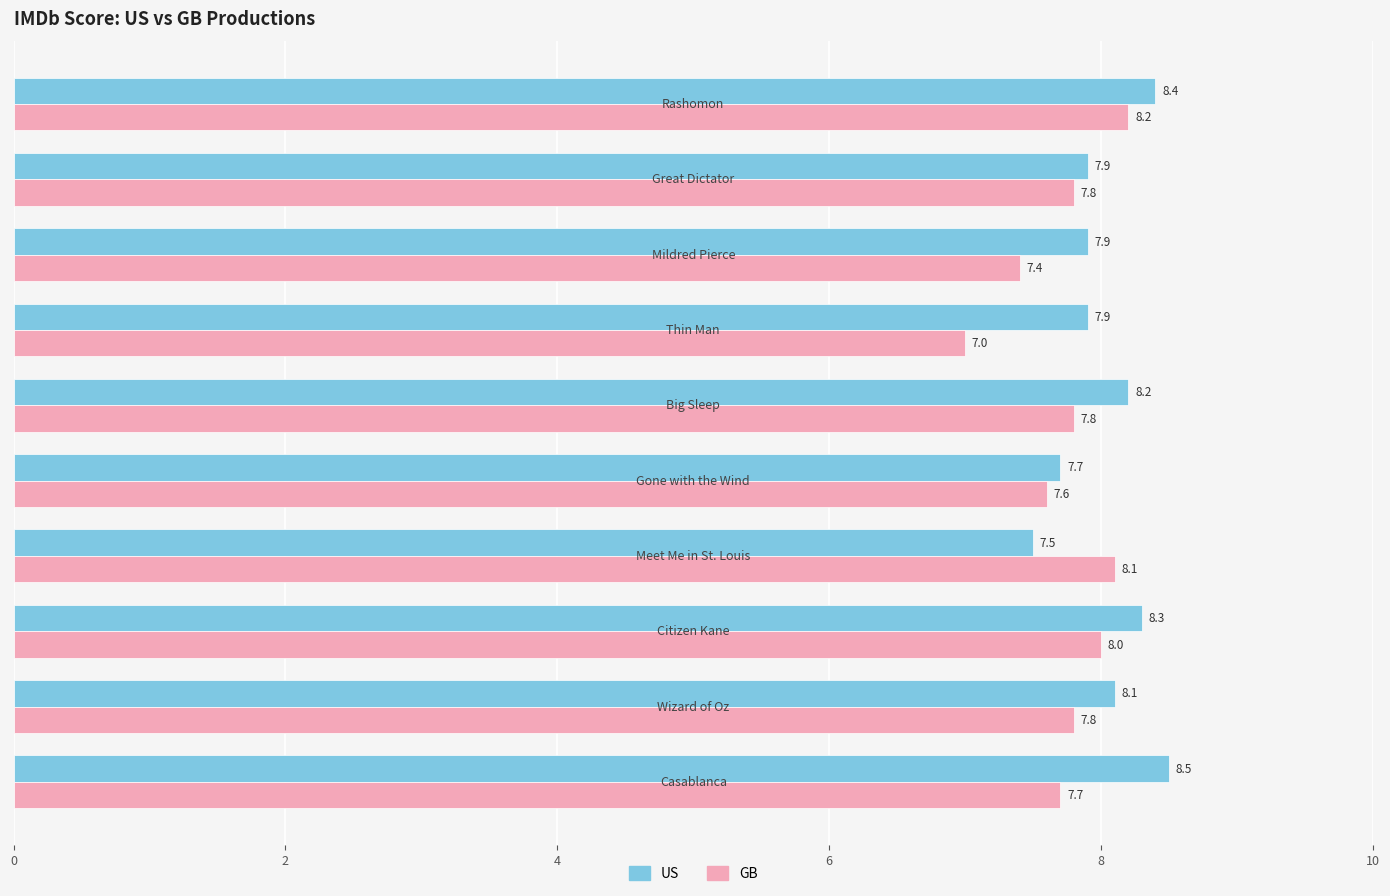

What is the sum of all US values?

80.4